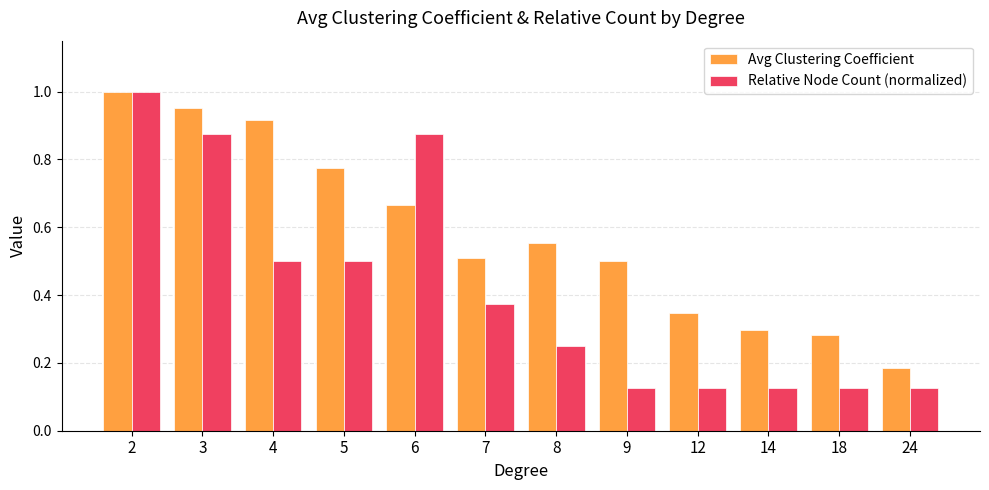

How many groups of bars are there?

12